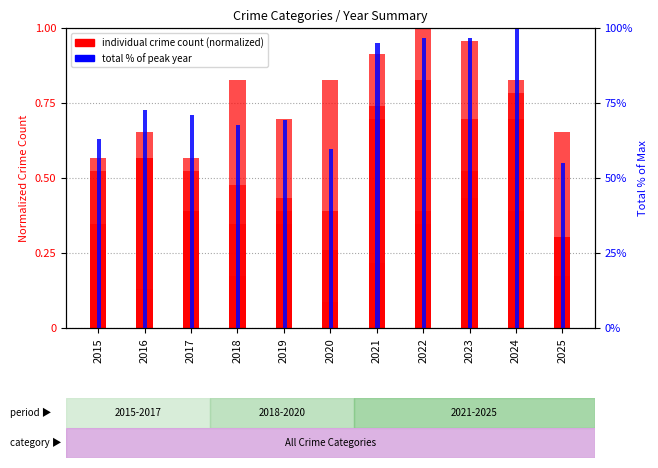

Between 2025 and 2022, which is larger?

2022